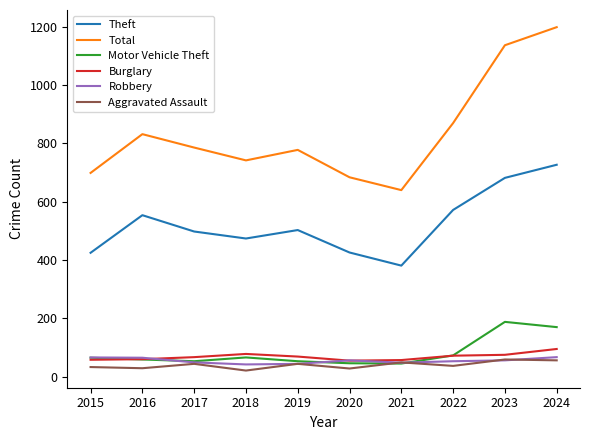

Is the value of Burglary at 2023 greater than the value of Theft at 2023?

No